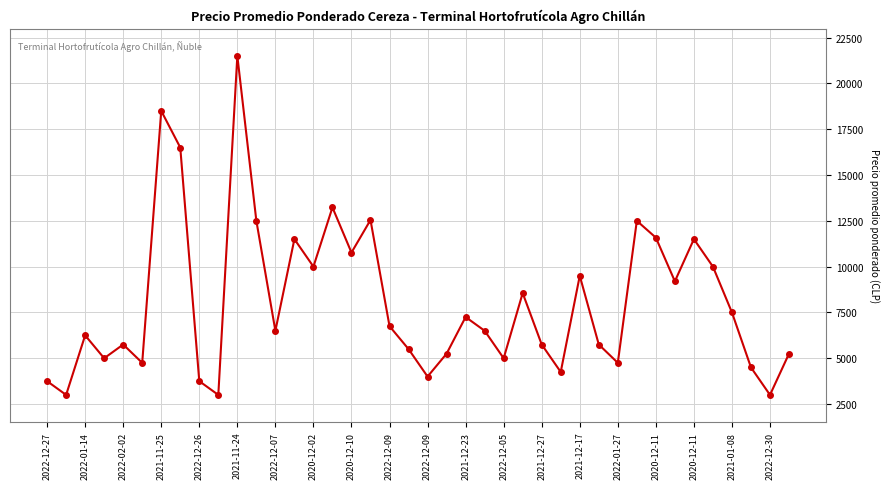

What is the value of the 15th point from the left?

10000